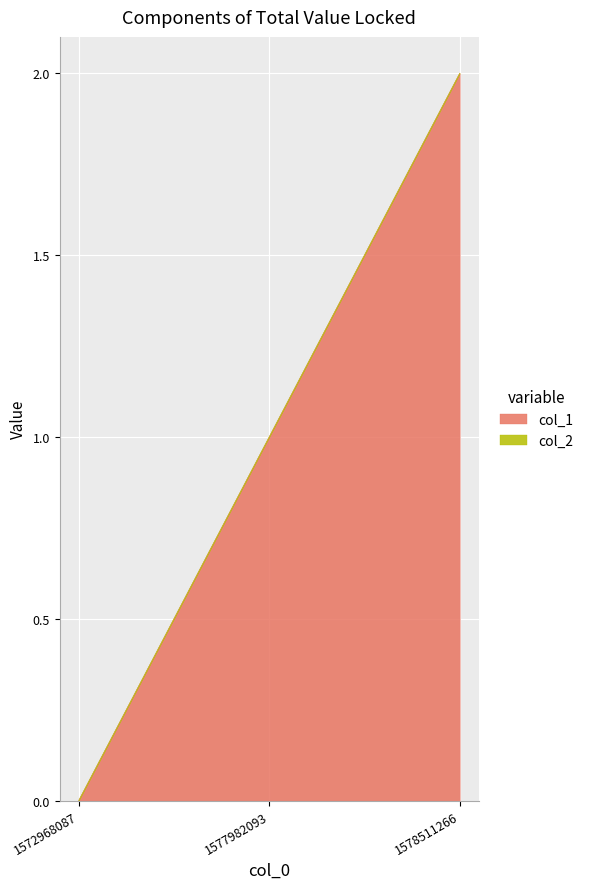

At which category does the chart reach its peak across all series?

1578511266